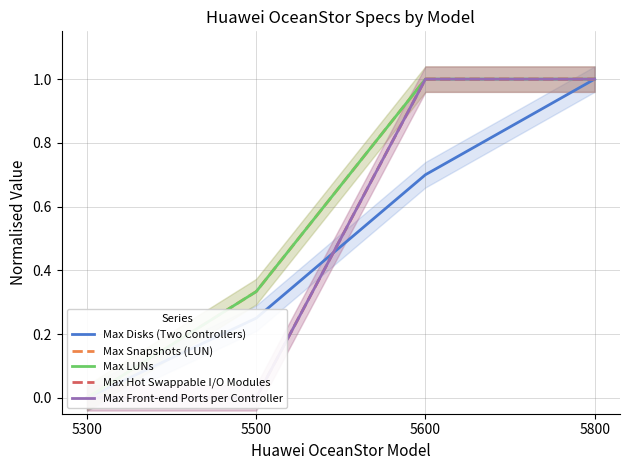

Rank the series by their maximum value, from lowest to highest.

Max Disks (Two Controllers), Max Snapshots (LUN), Max LUNs, Max Hot Swappable I/O Modules, Max Front-end Ports per Controller